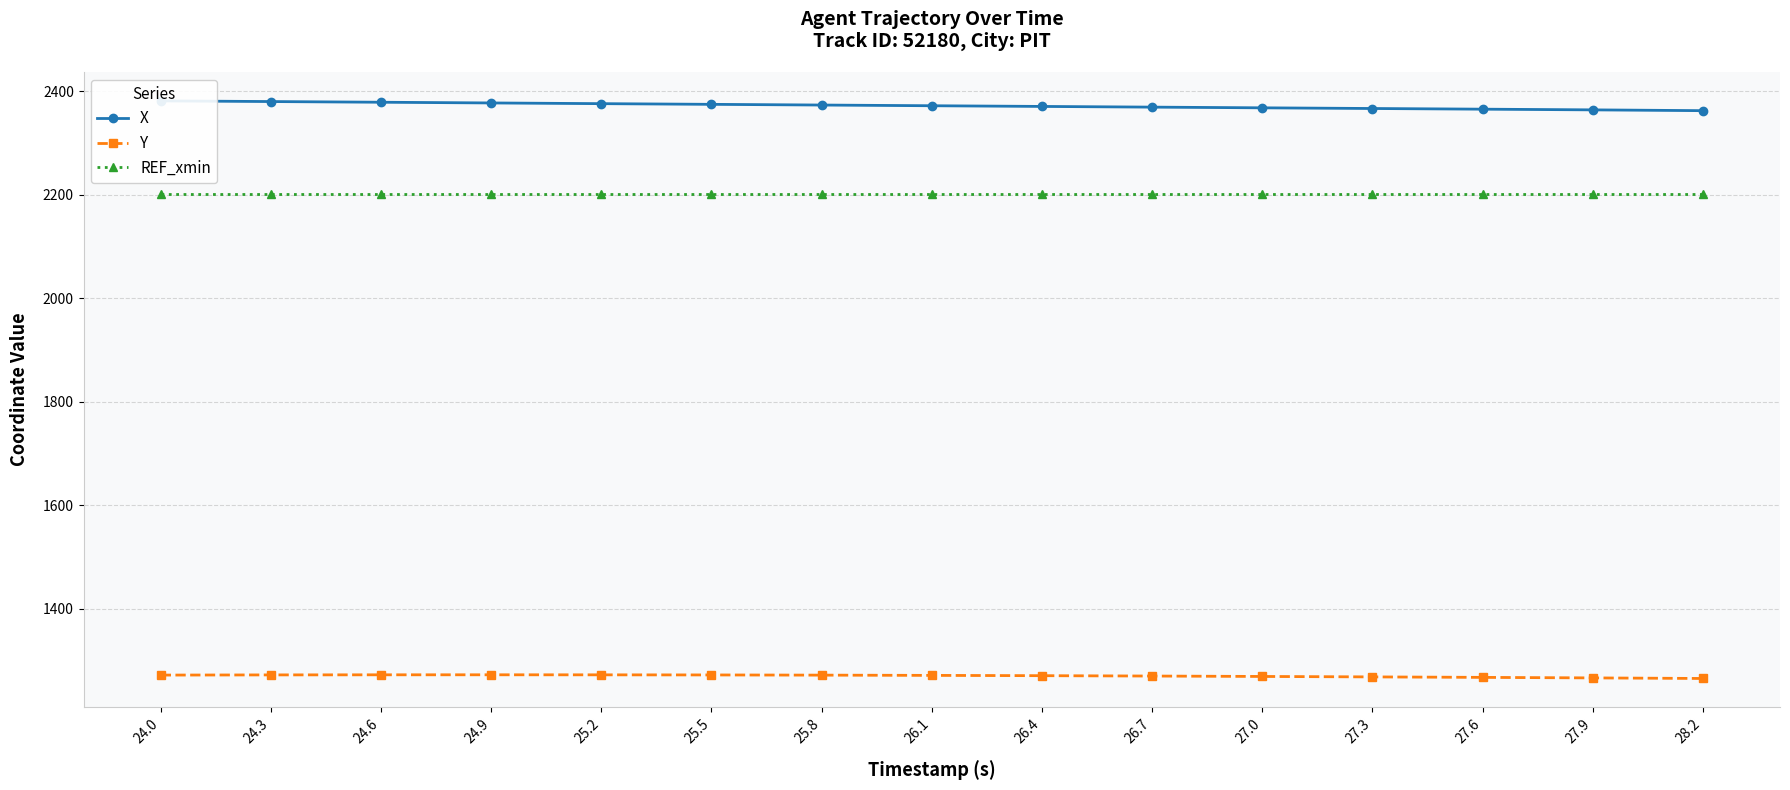

At which category is the sum across all series the highest?

24.0